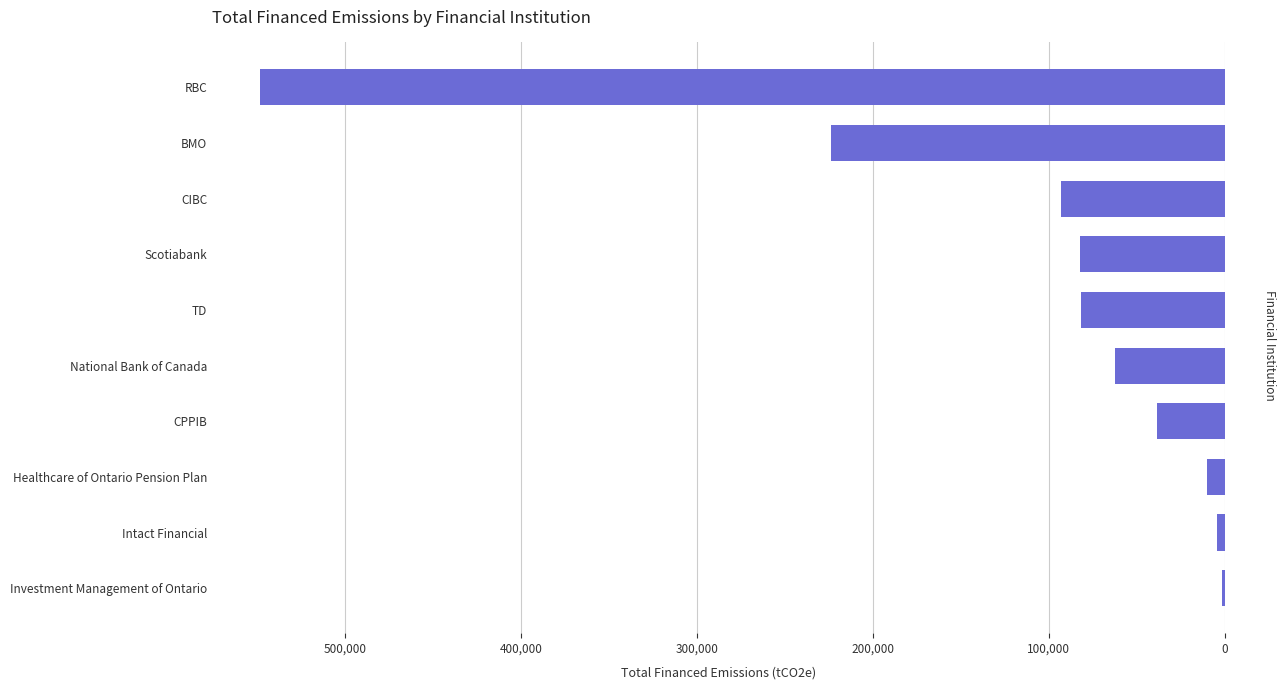

Is it true that the value at TD is 52971.4?

False